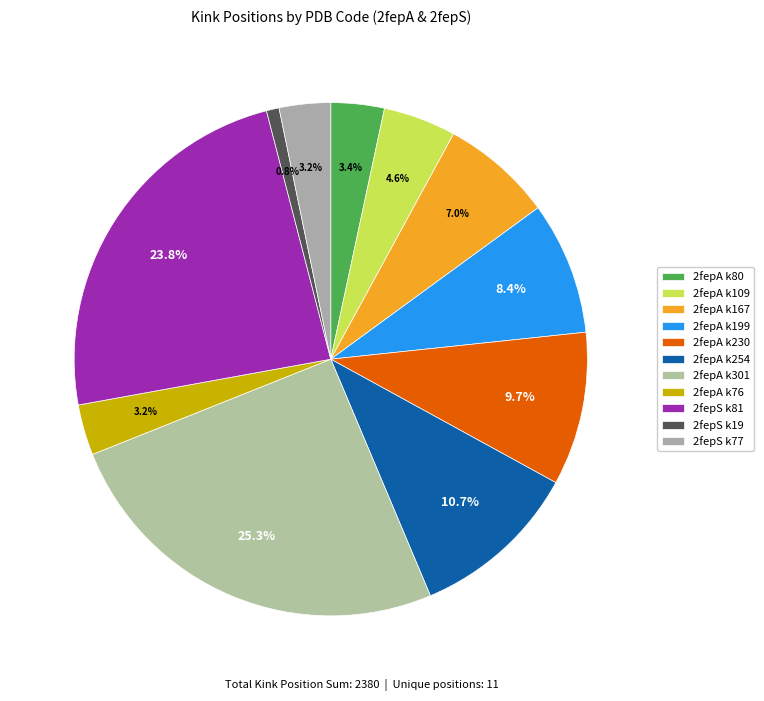

What is the smallest slice in the pie chart?

2fepS_19